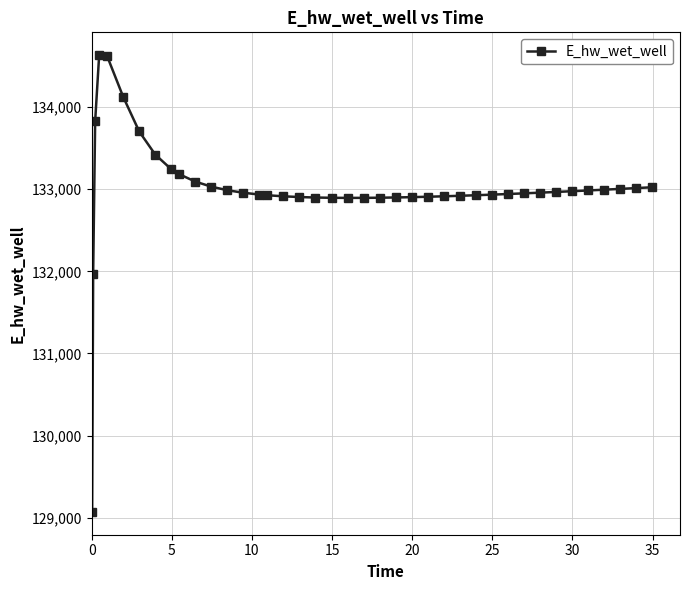

What is the difference between the maximum and minimum values?

5559.6